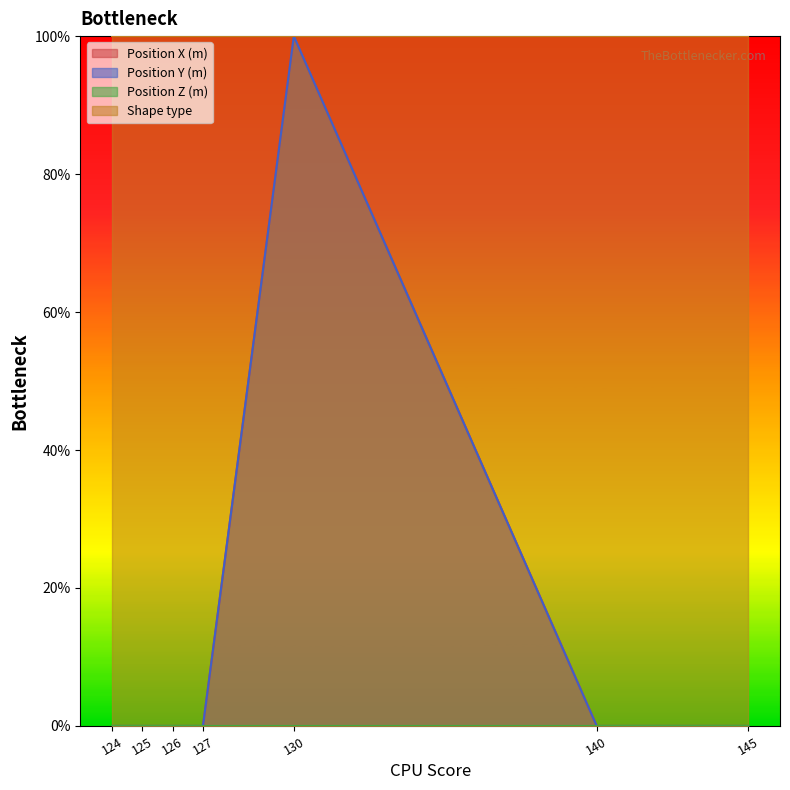

Reading right to left, transcribe all the data shown in this chart.

Position X (m): 145=0.0	140=0.0	130=1.0	127=0.0	126=0.0	125=0.0	124=0.0
Position Y (m): 145=0.0	140=0.0	130=1.0	127=0.0	126=0.0	125=0.0	124=0.0